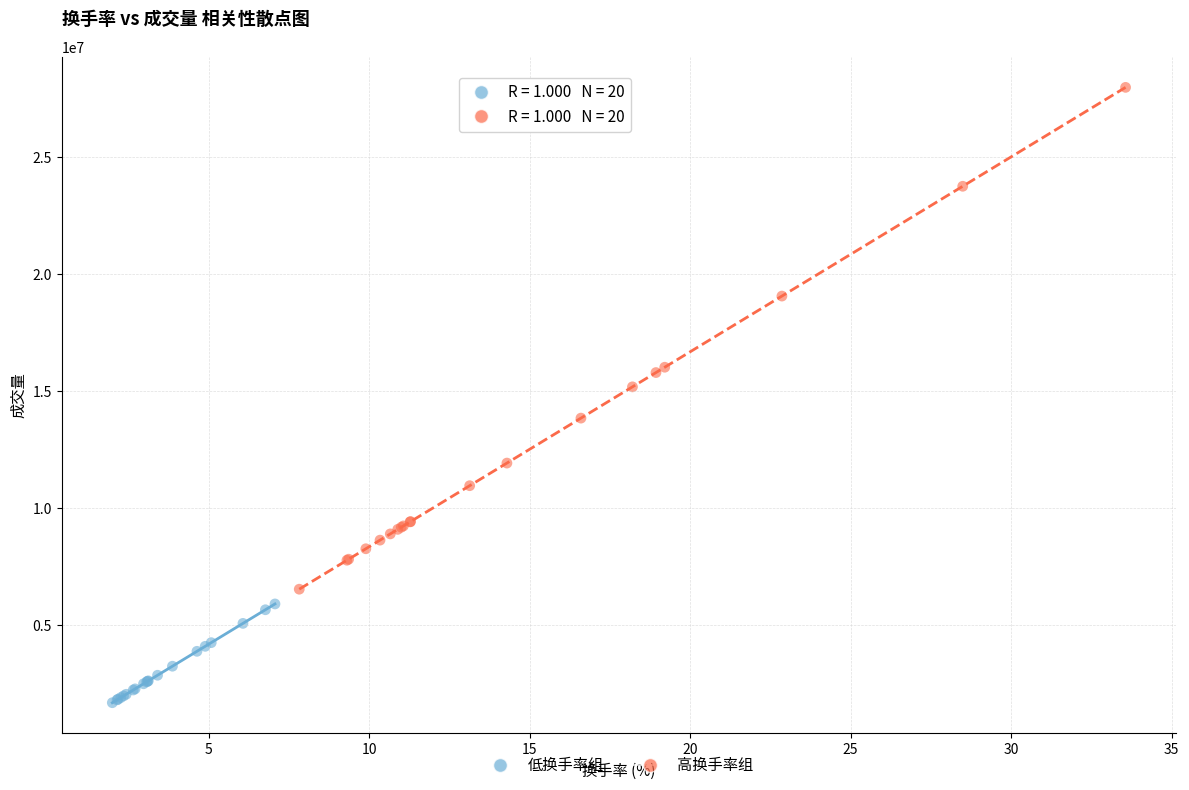

Which series reaches the maximum Y coordinate?

高换手率组